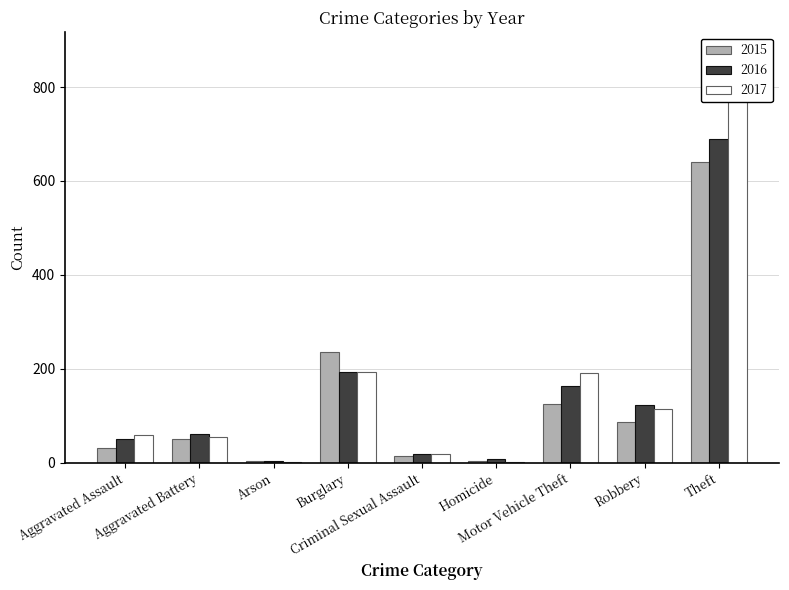

At which category is the sum across all series the highest?

Theft